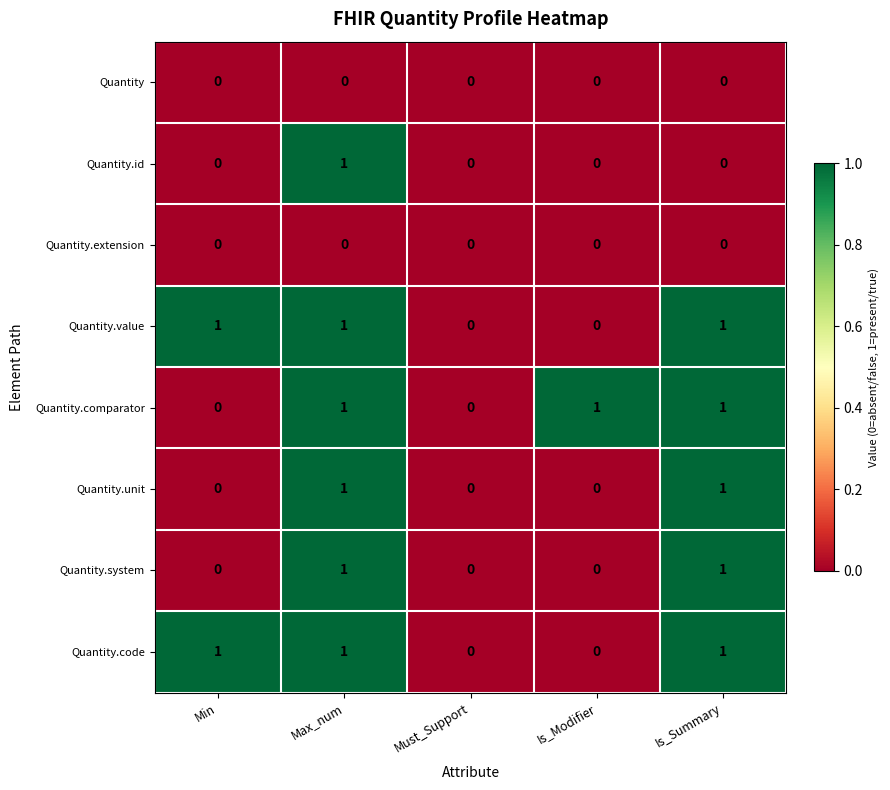

At which category is the sum across all series the highest?

Max_num